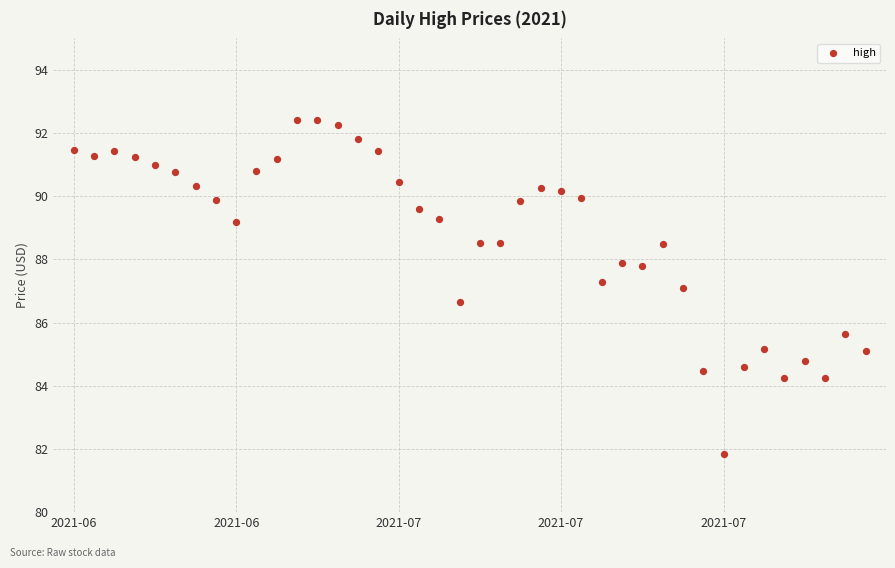

What is the range of Y values (max minus min)?

10.6